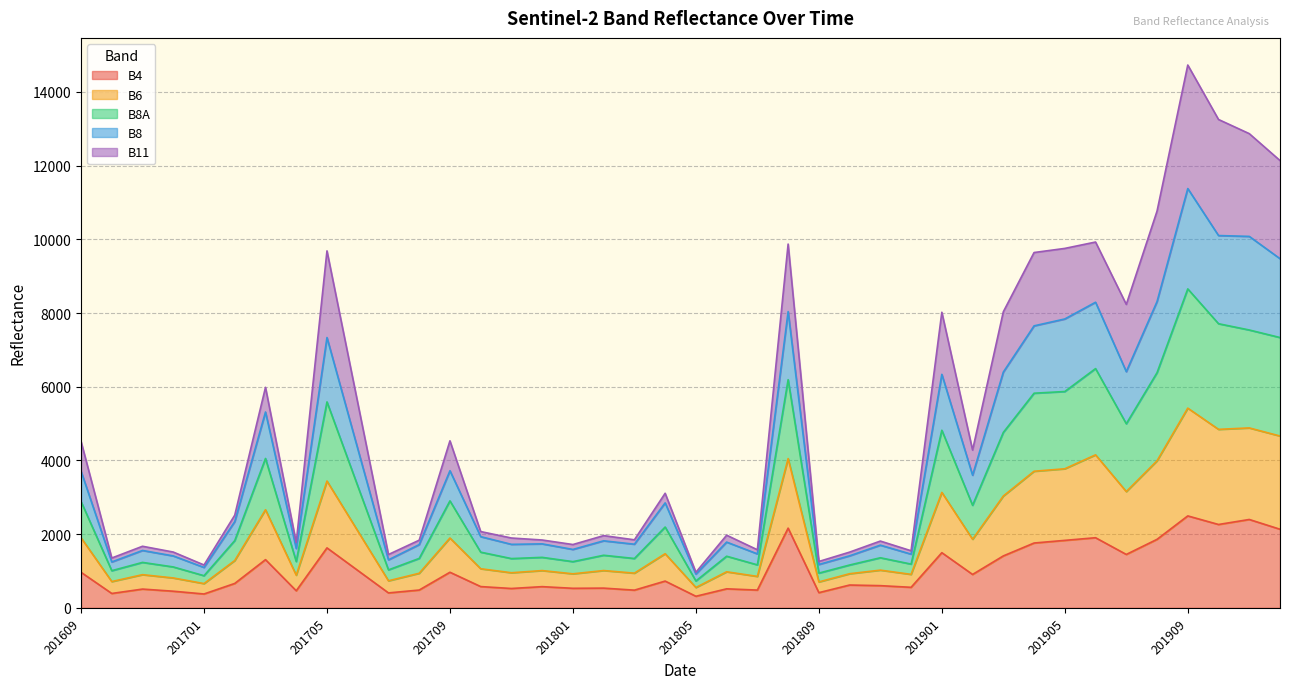

What are all the series names shown in the legend?

B4, B6, B8A, B8, B11